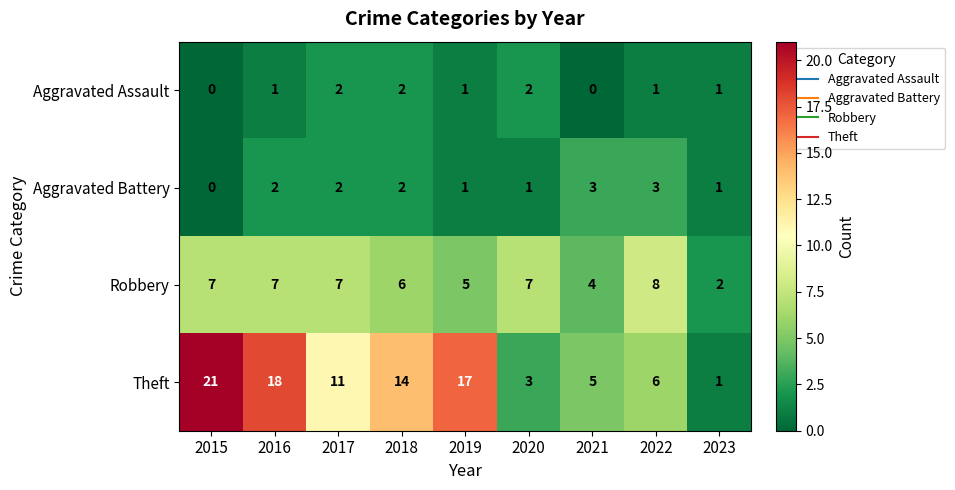

Which series has the largest range (max minus min)?

Theft